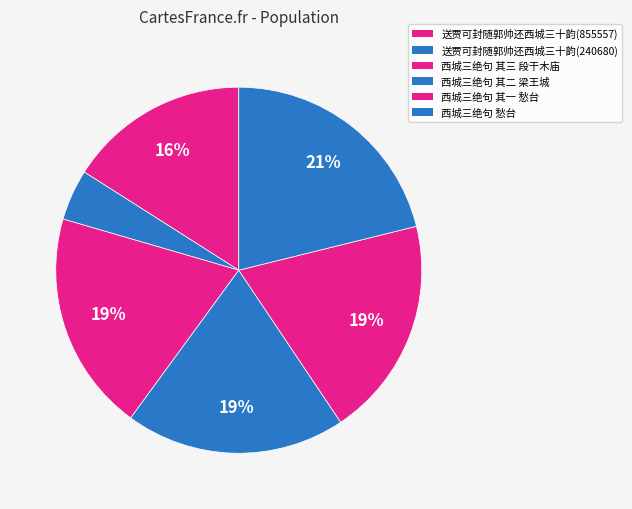

Which category has the smallest portion of the pie?

送贾可封随郭帅还西城三十韵(240680)